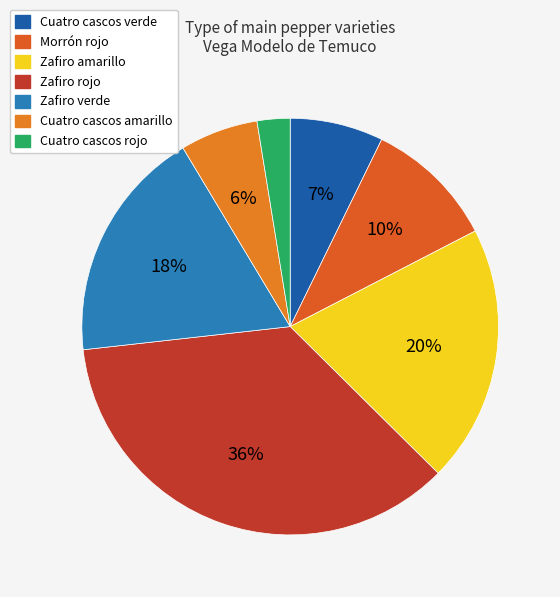

Is it true that Cuatro cascos rojo is 2% of the pie?

True